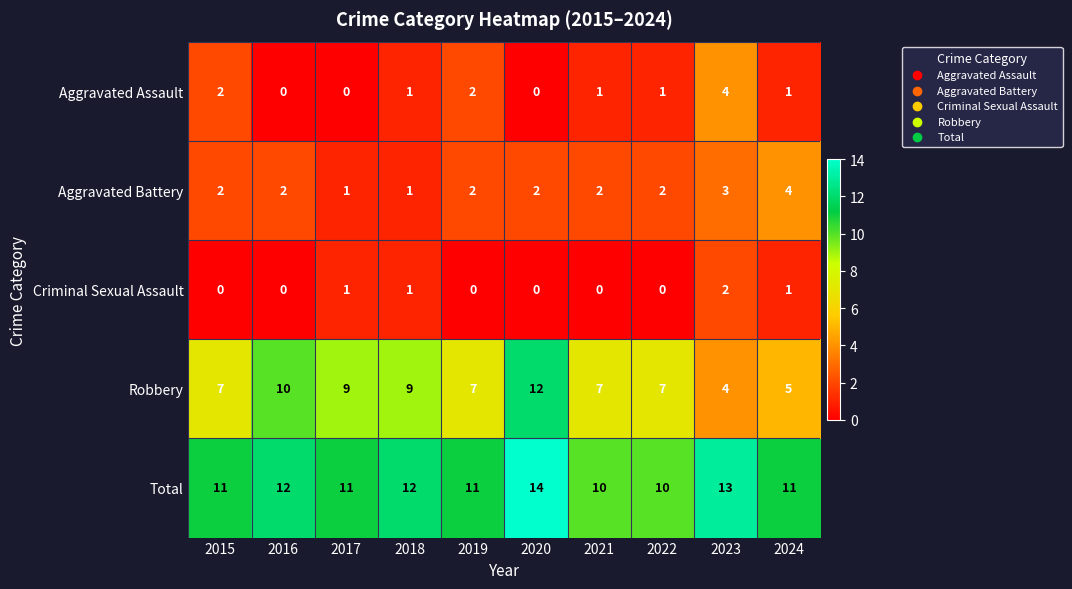

What is the maximum value shown in the chart?

14